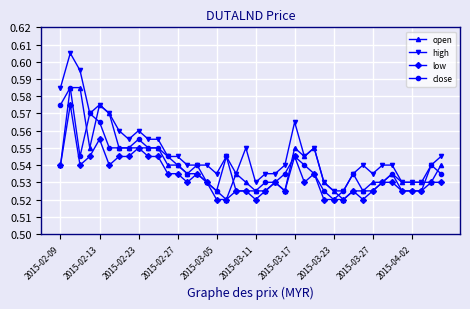

At how many categories does at least one series exceed 0?

40